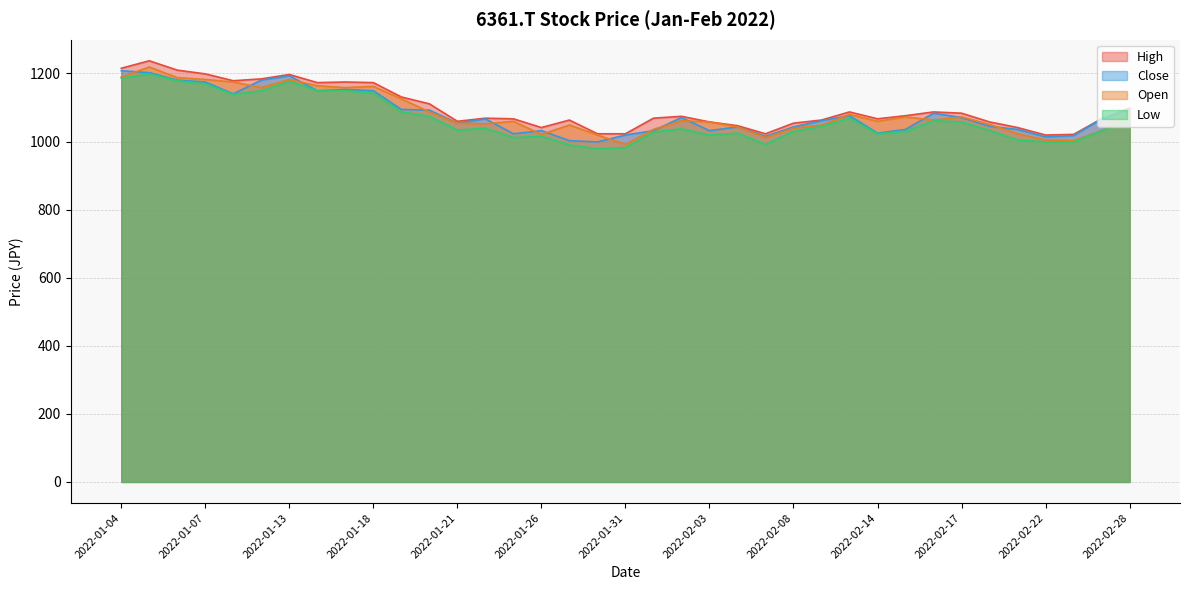

What is the value of the Low point at the 29th from the left?

1030.1